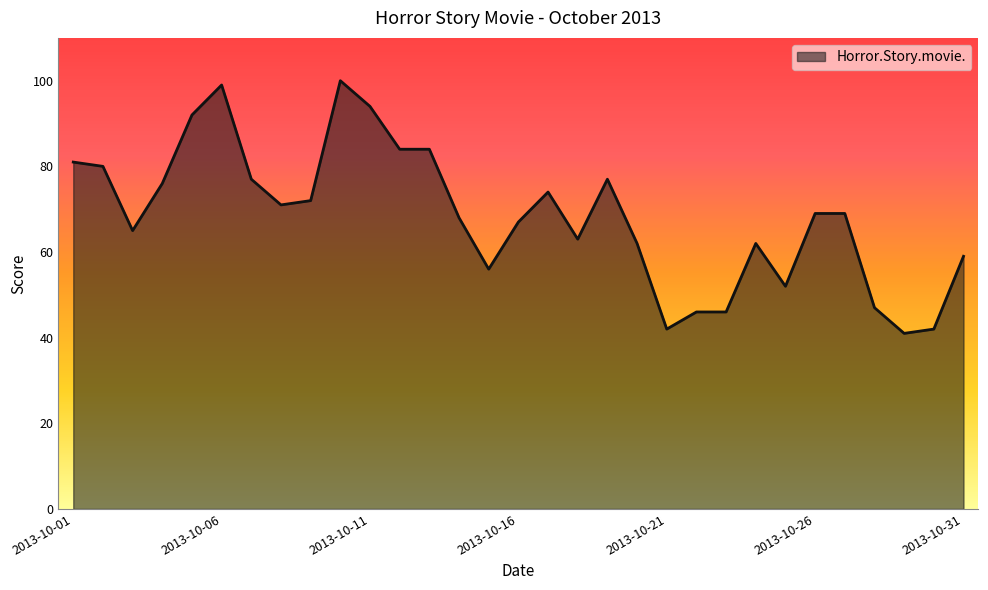

What is the average value?

68